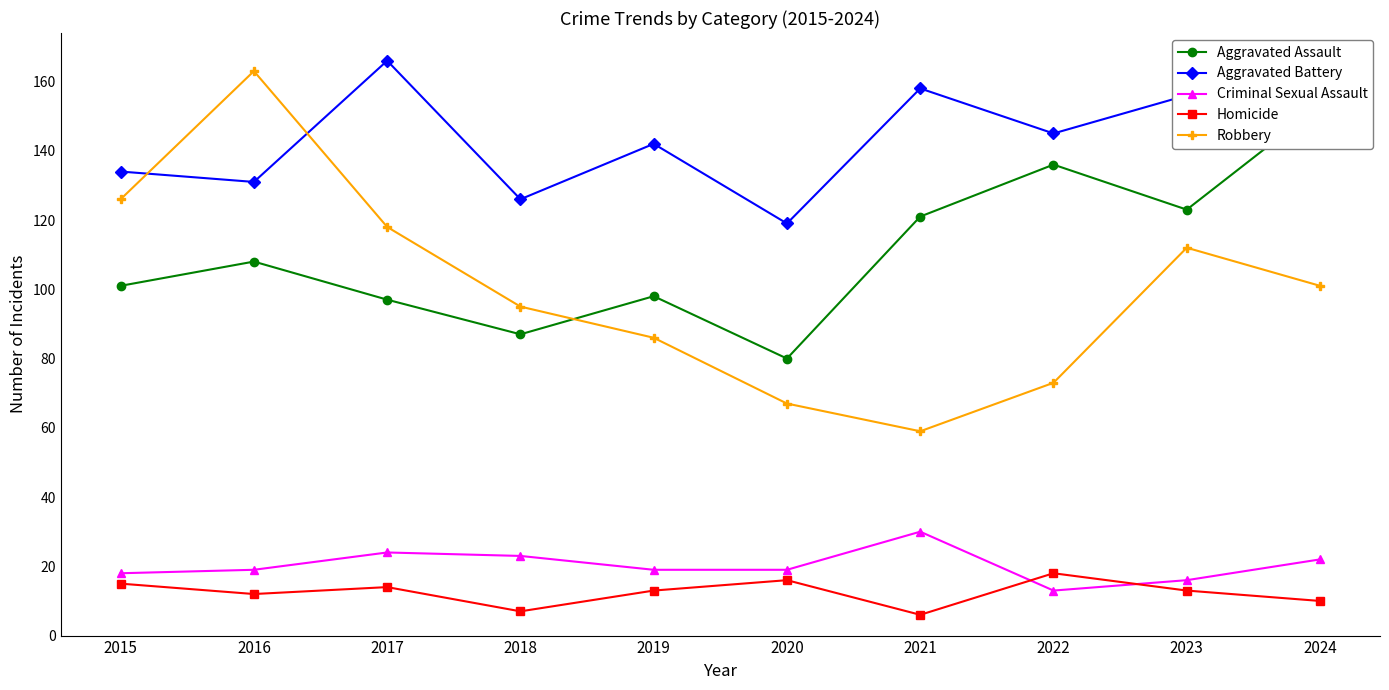

What is the sum of all Homicide values?

124